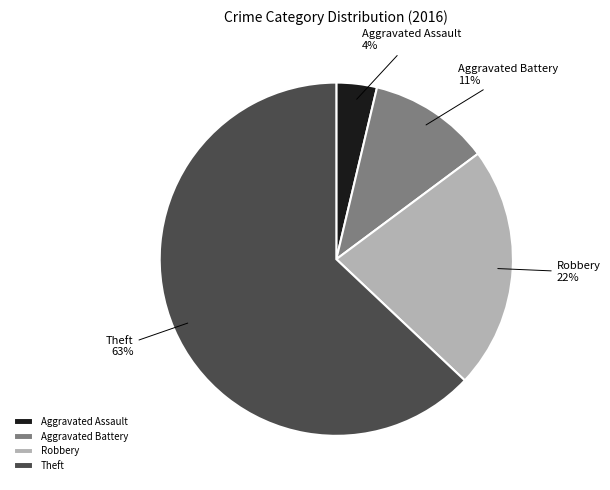

Approximately how many times larger is the value at Aggravated Assault compared to Theft?

0.1